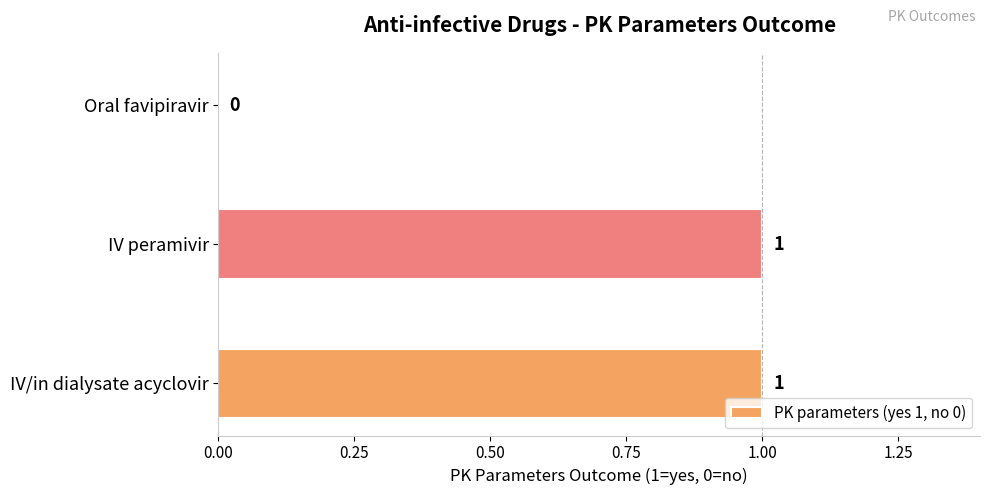

Reading bottom to top, what are all the values shown in this chart?

IV/in dialysate acyclovir=1	IV peramivir=1	Oral favipiravir=0